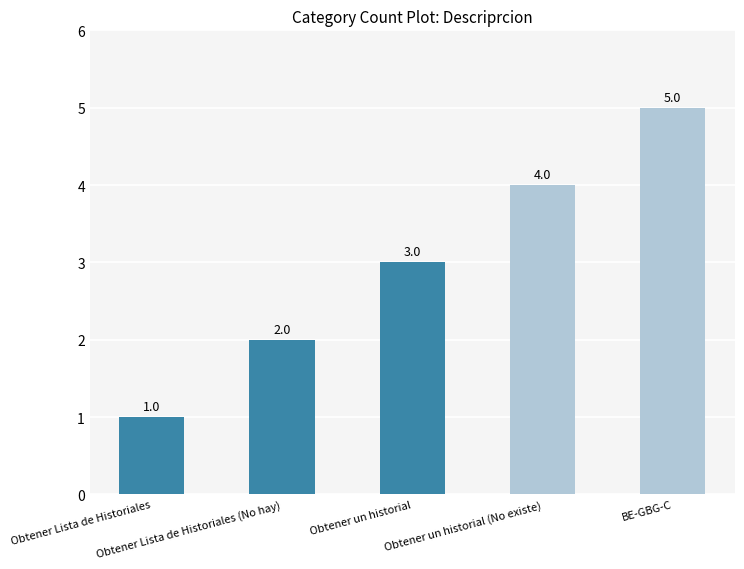

What is the label of the 4th bar from the left?

Obtener un historial (No existe)